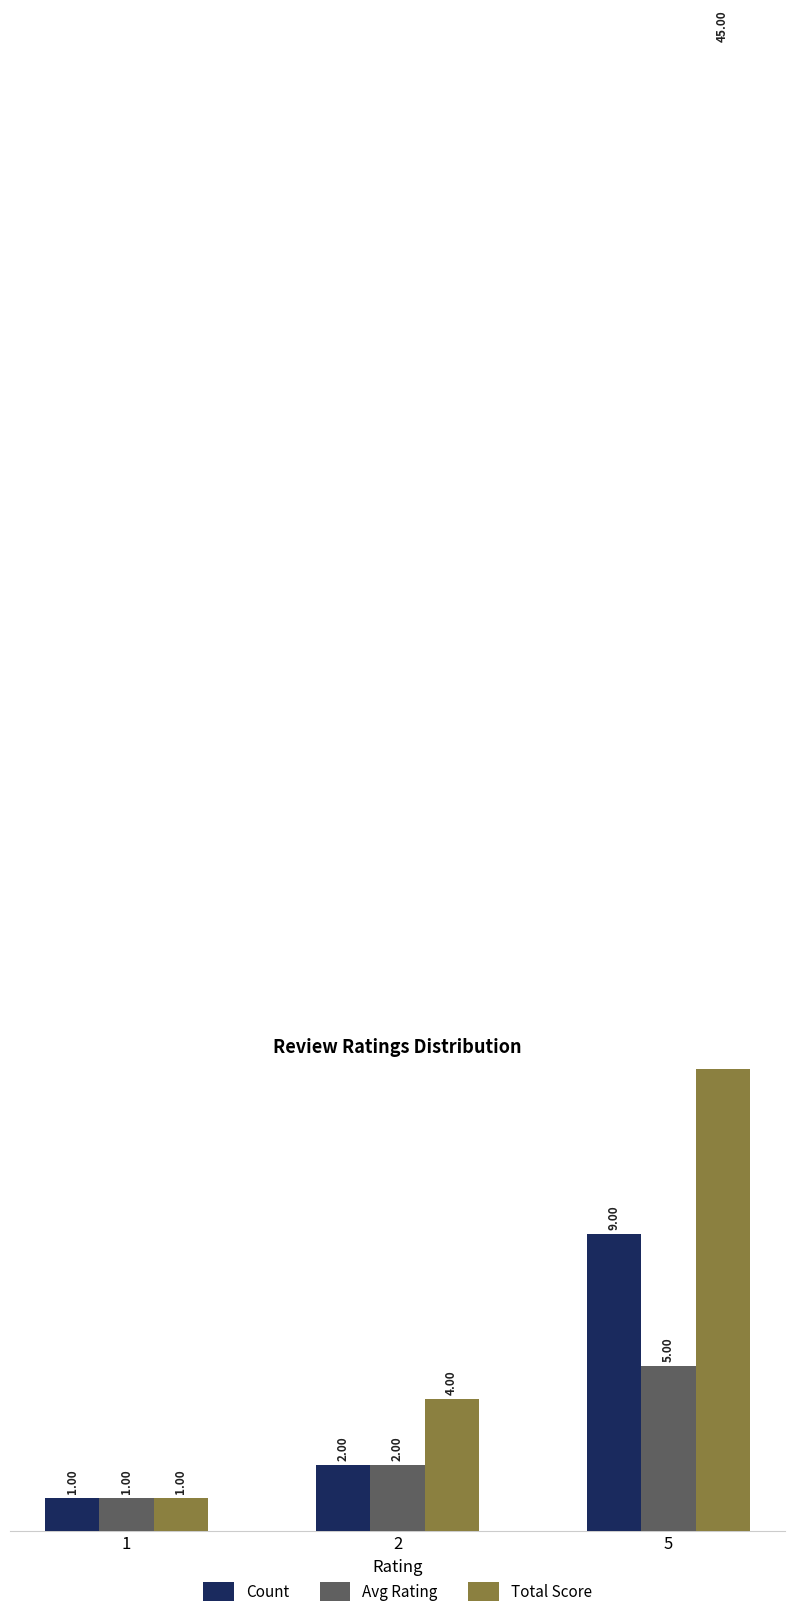

Reading left to right, what are all the values shown in this chart?

Count: 1=1	2=2	5=9
Avg Rating: 1=1	2=2	5=5
Total Score: 1=1	2=4	5=45